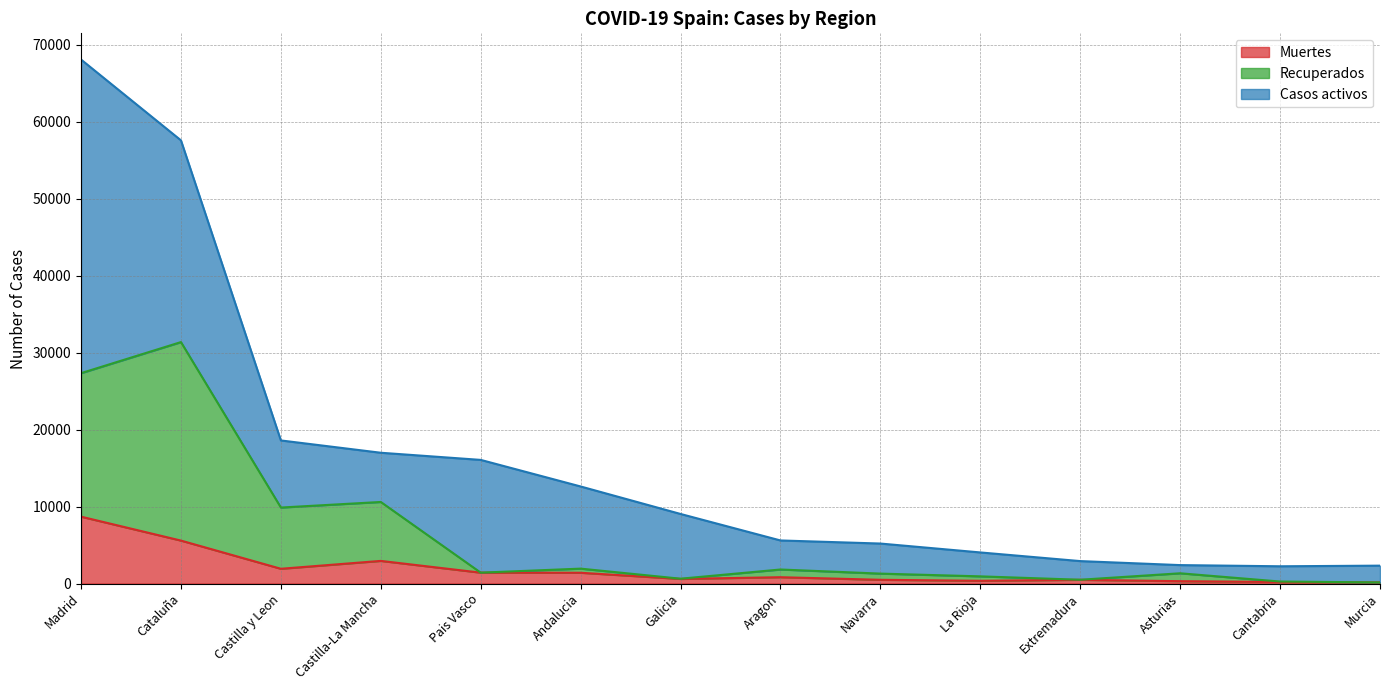

At which category does the chart reach its minimum across all series?

Murcia